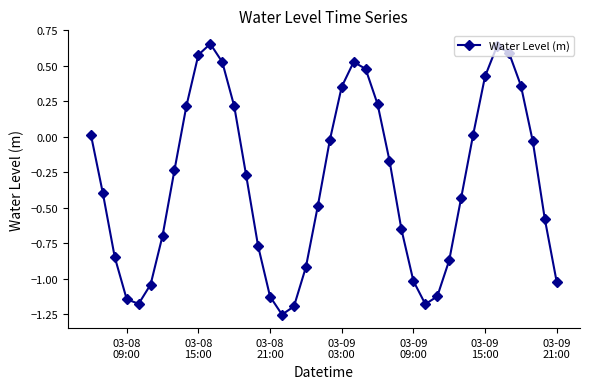

How many values are below zero?

25